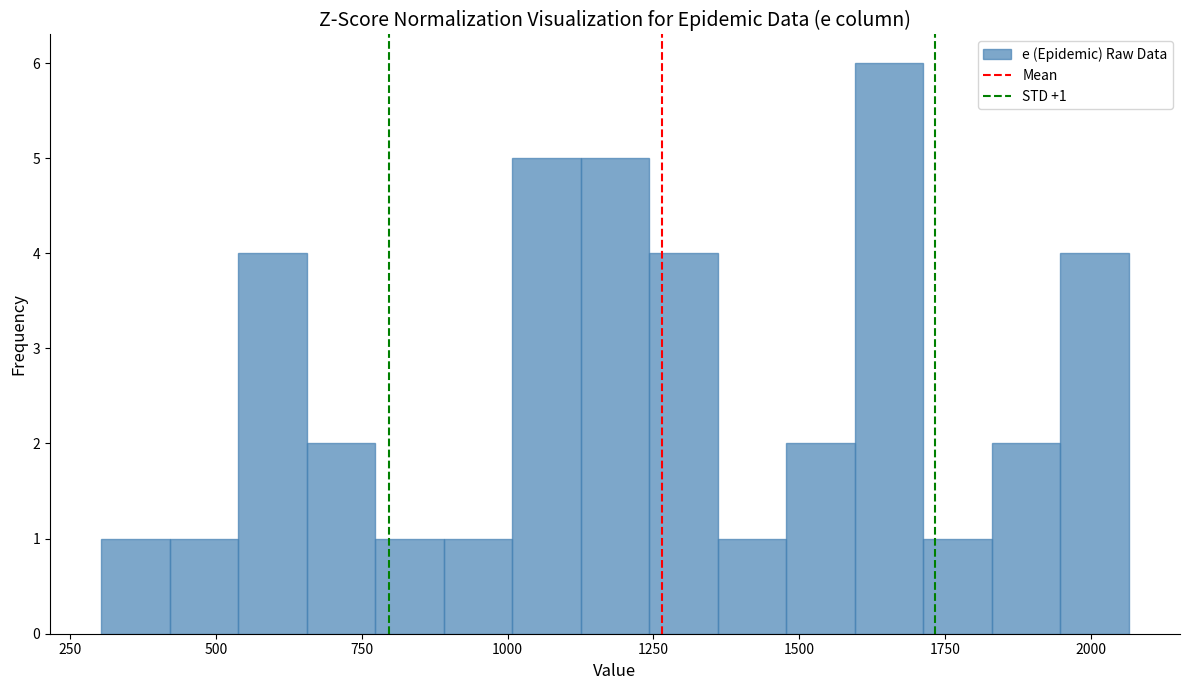

Around what value on the x-axis is the tallest bar? Give the approximate position of its centre, as read against the axis.

1650